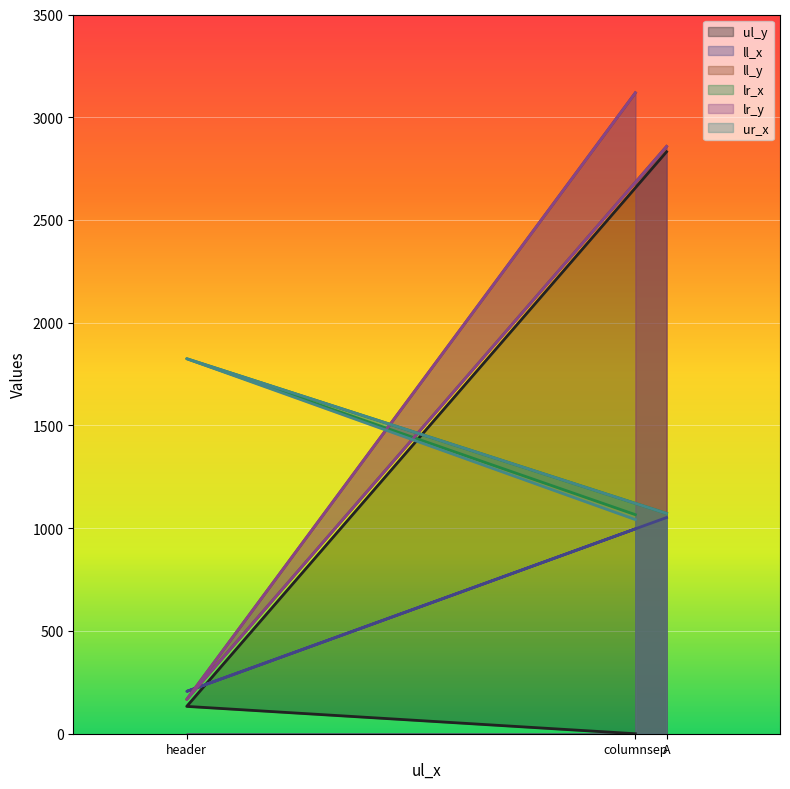

What is the difference between the maximum and minimum values in the lr_x series?

759